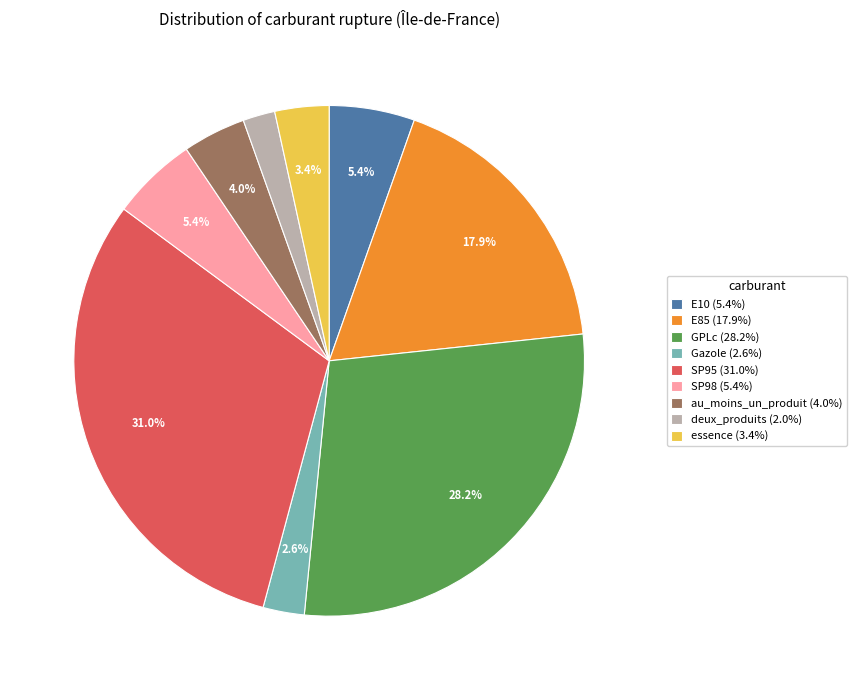

What is the ratio of the value at E85 to the value at E10?

3.3